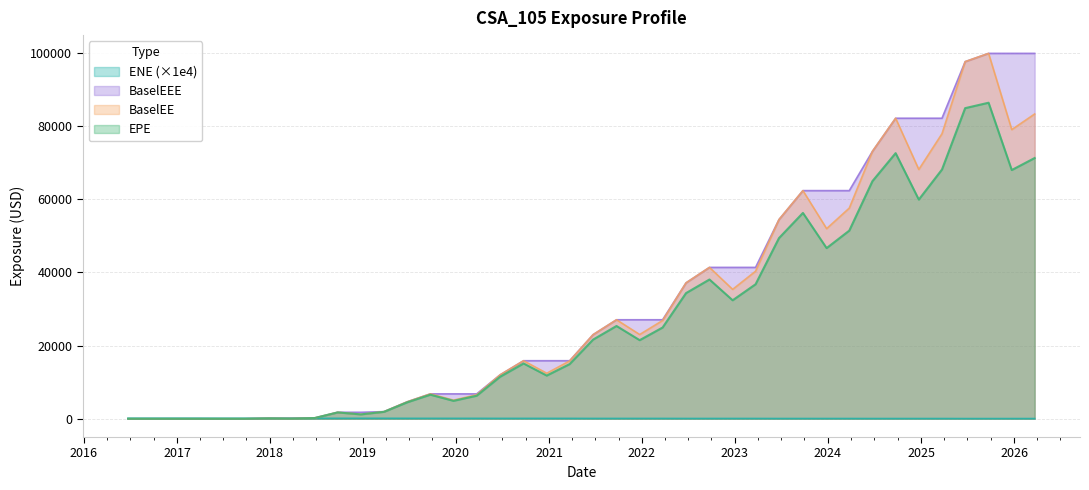

Which label corresponds to the smallest value in the chart?

2016-06-23